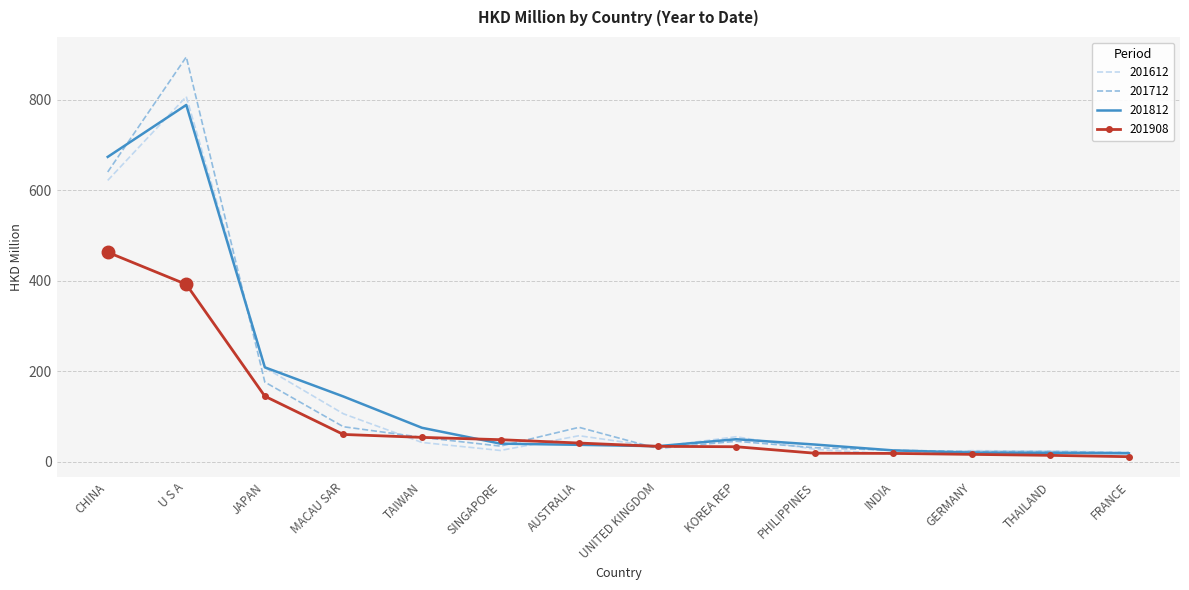

What is the difference between the 201712 values at MACAU SAR and SINGAPORE?

42.9